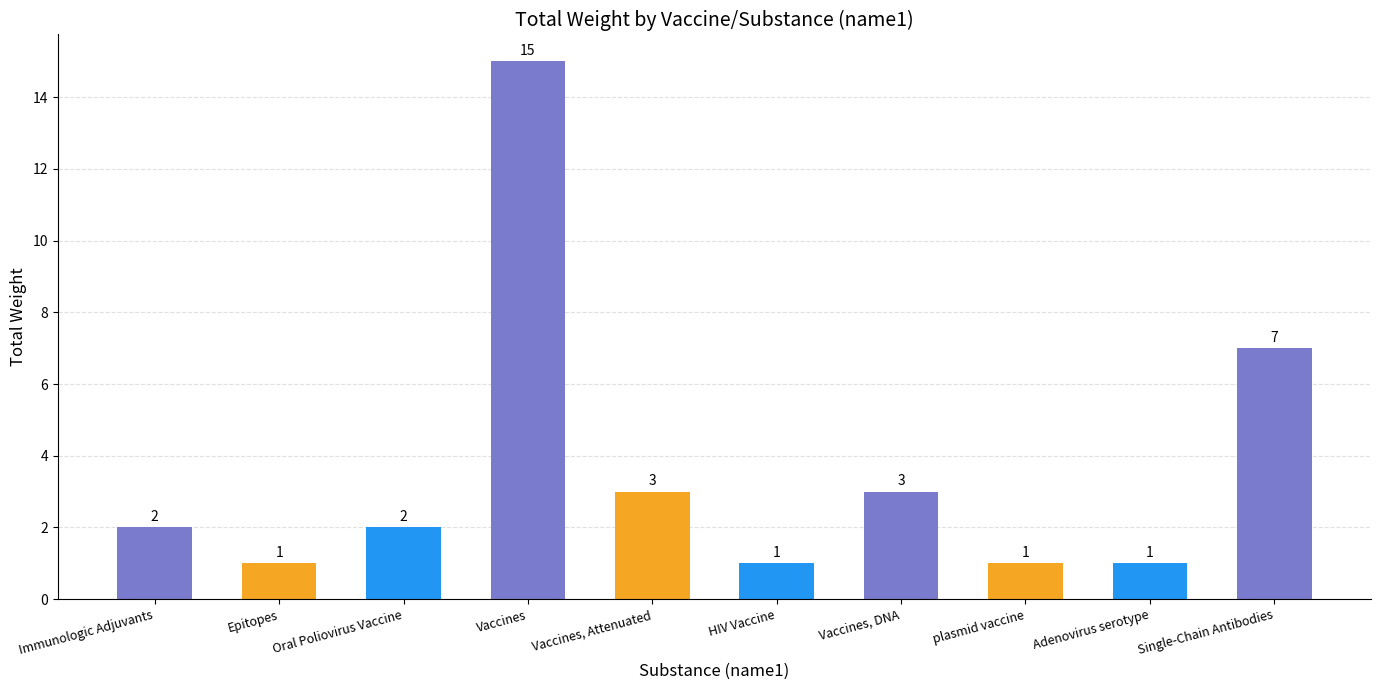

True or false: the data shows 15 at Vaccines.

True